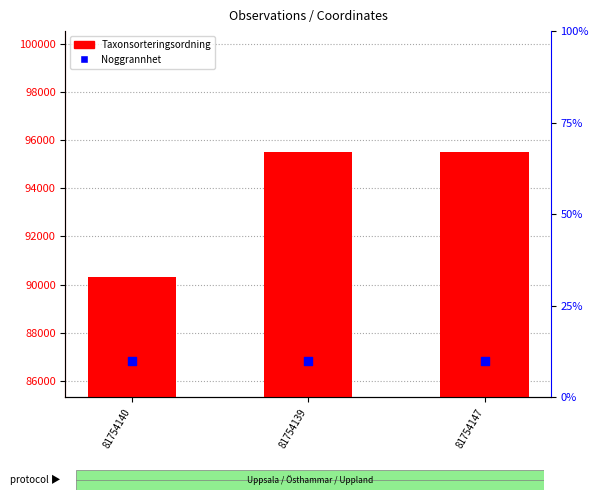

At which category is the sum across all series the highest?

81754139